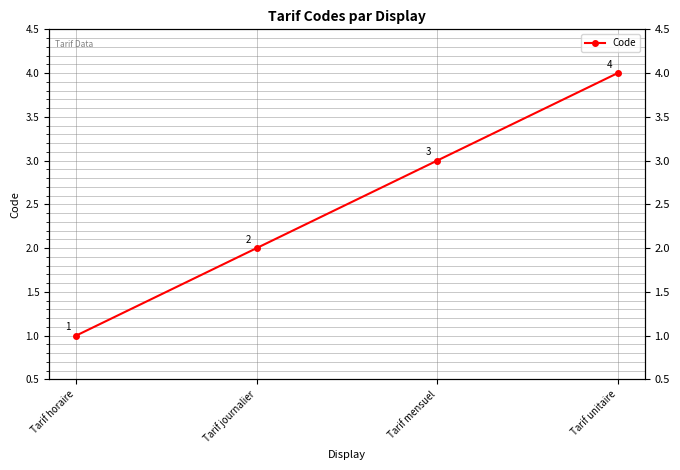

Reading left to right, transcribe all the data shown in this chart.

Tarif horaire=1	Tarif journalier=2	Tarif mensuel=3	Tarif unitaire=4